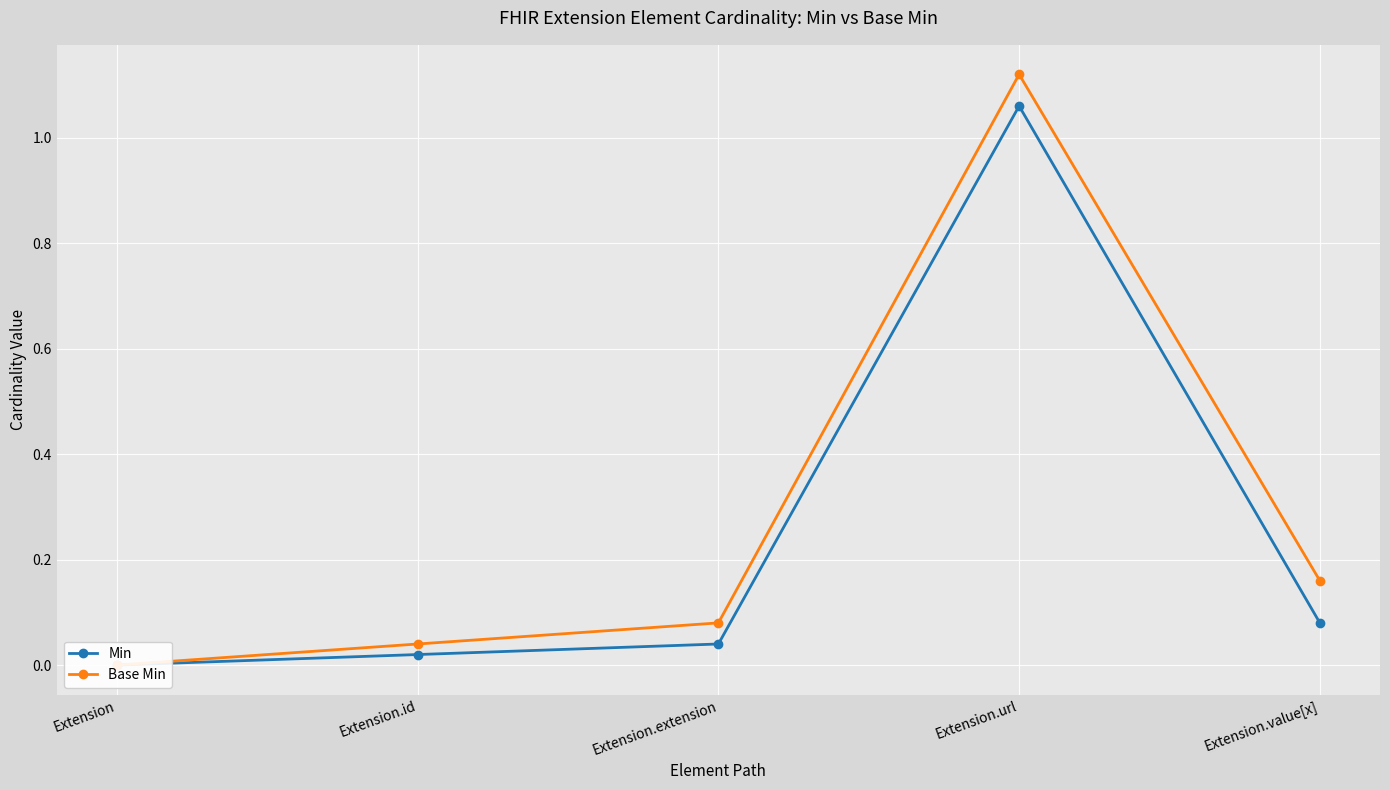

Reading left to right, transcribe all the data shown in this chart.

Min: 0.0	0.0	0.0	1.1	0.1
Base Min: 0.0	0.0	0.1	1.1	0.2